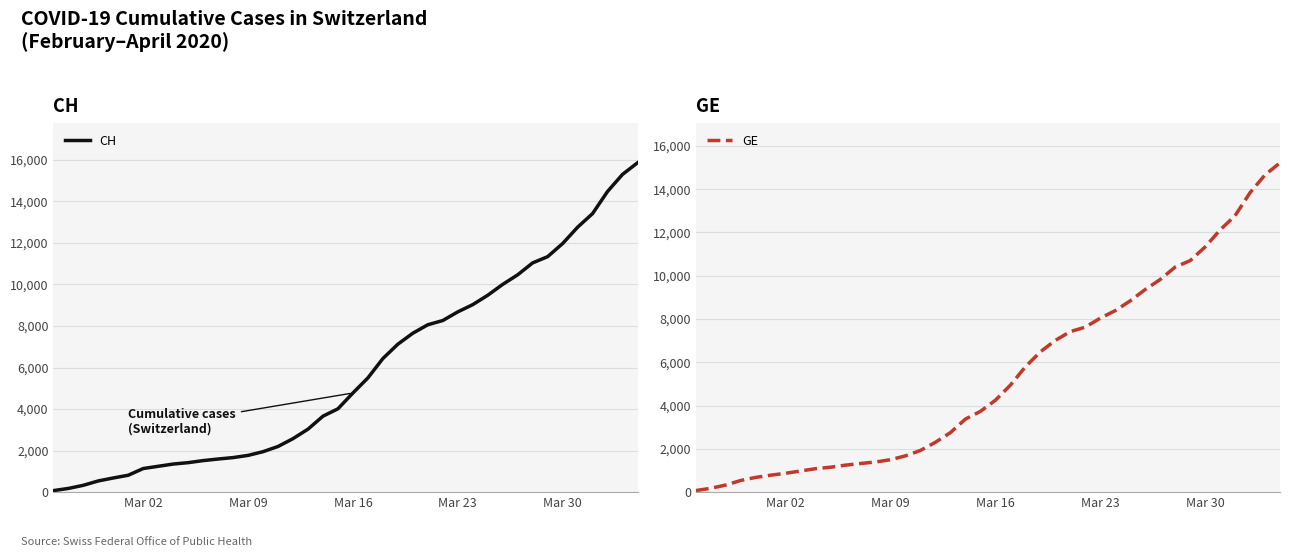

List the series in order of their peak value, lowest first.

GE, CH